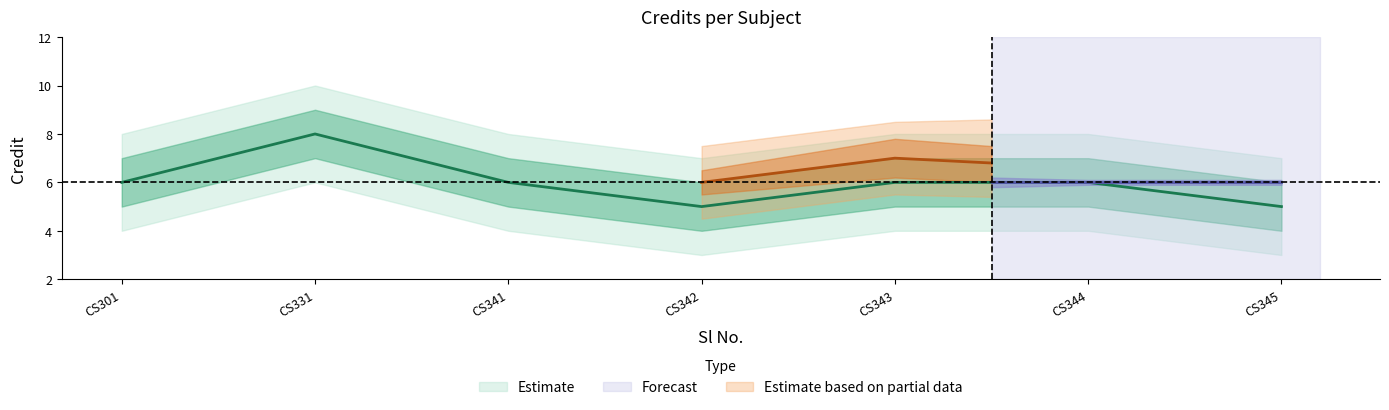

The chart shows a value of 8 at CS331. True or false?

True